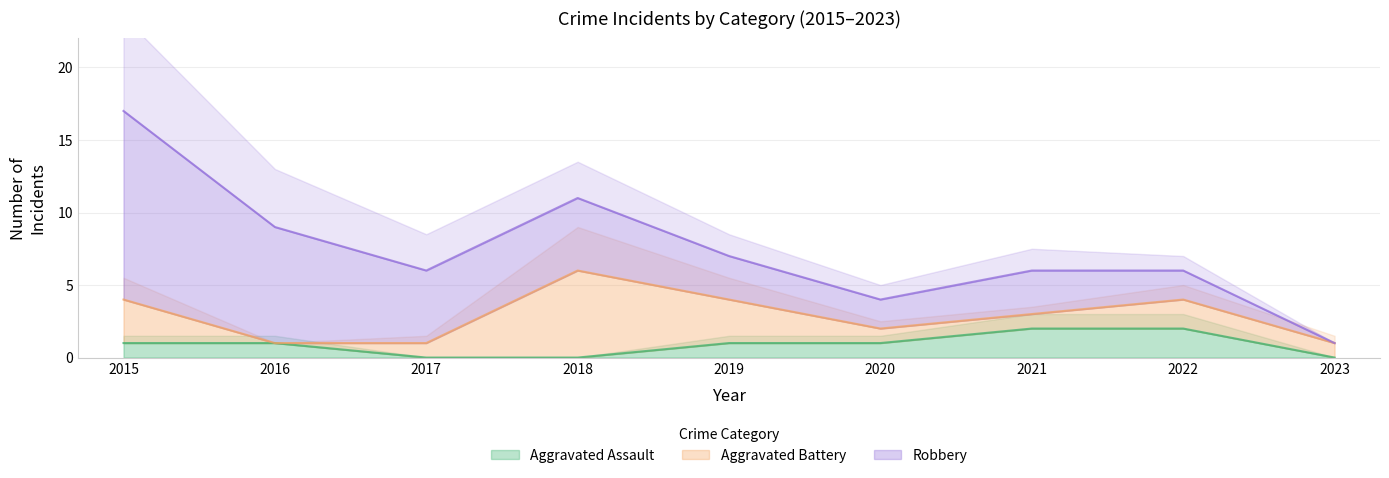

Where is Robbery nearest to the value 6?

2017